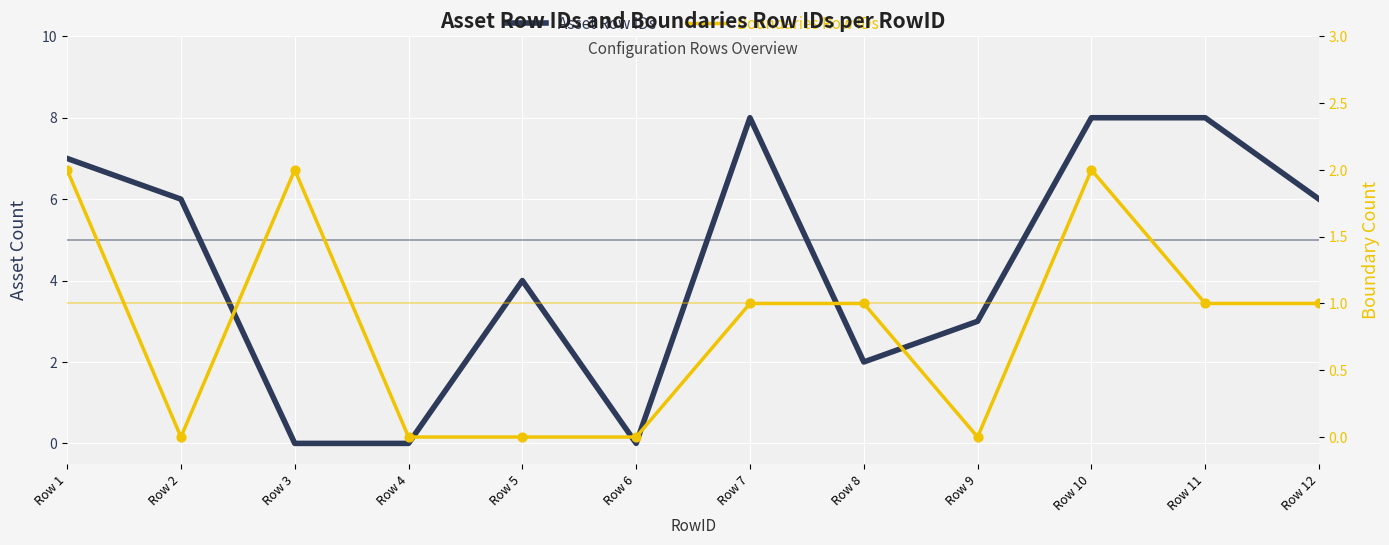

What is the total value across all series at Row 5?

4